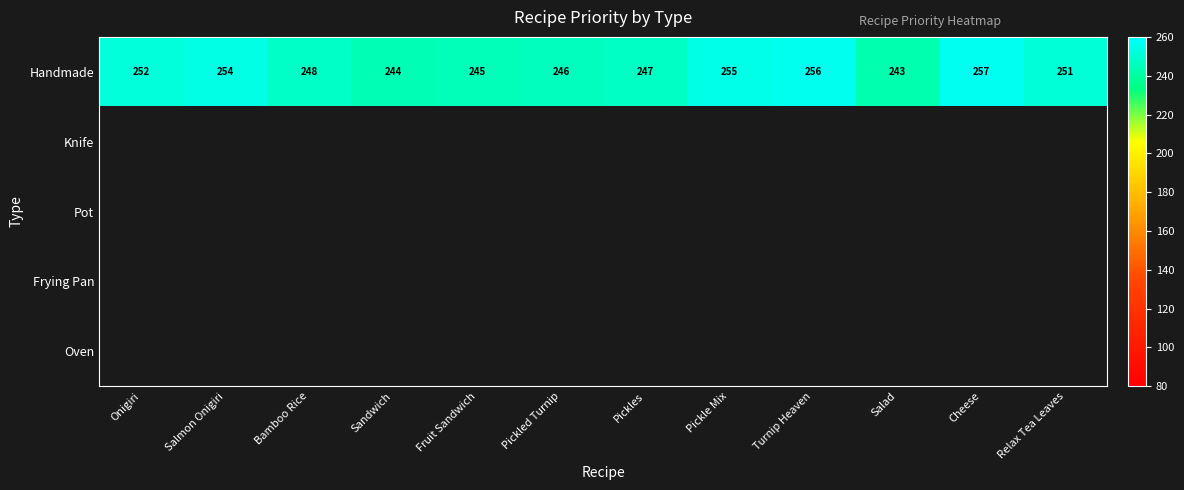

The value of Handmade at Salad is 133. True or false?

False